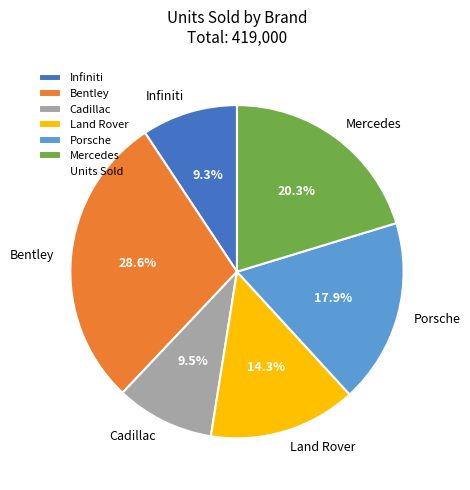

Between Infiniti and Bentley, which is larger?

Bentley